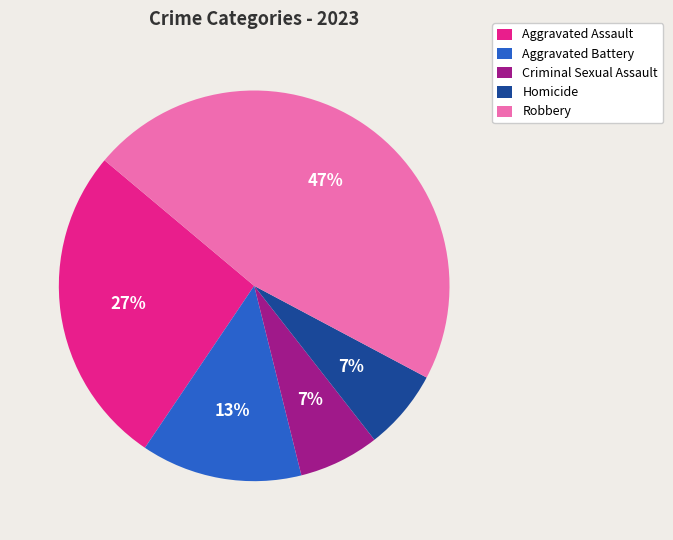

Is it true that Robbery is 47% of the pie?

True